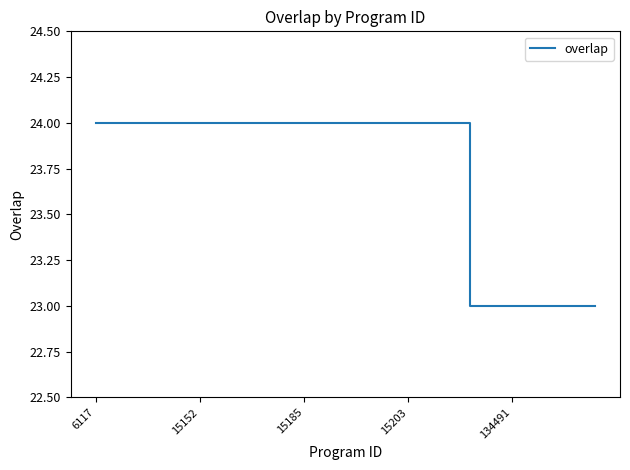

How many lines are shown in the chart?

1